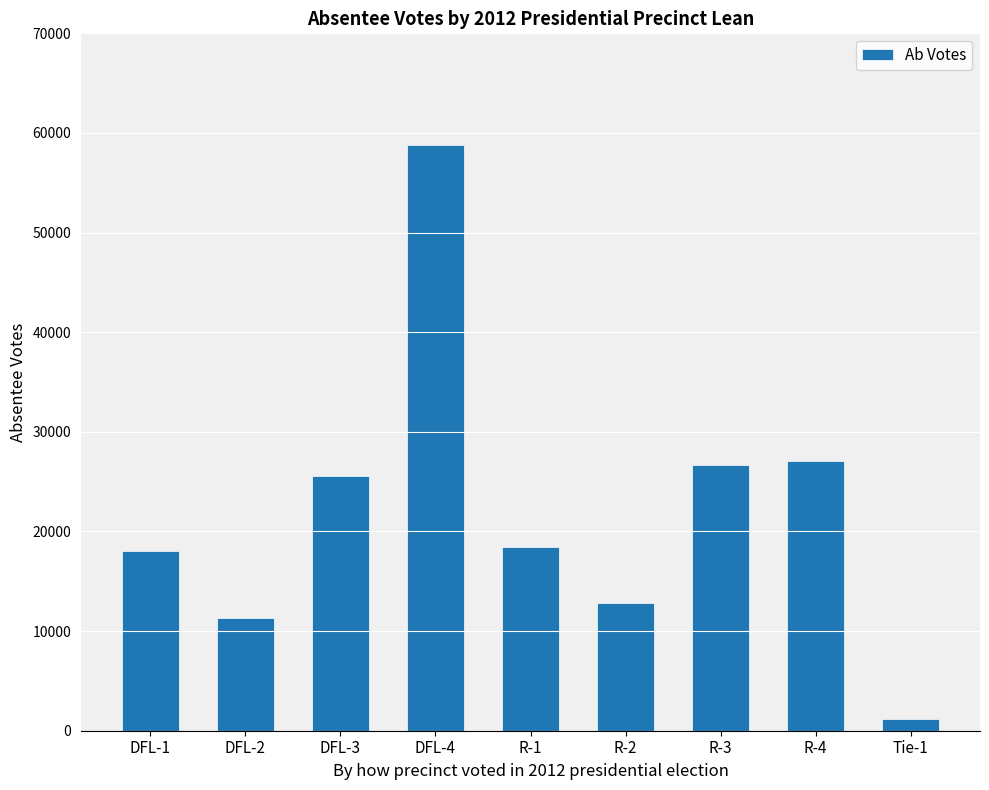

What is the sum of all values?

199797